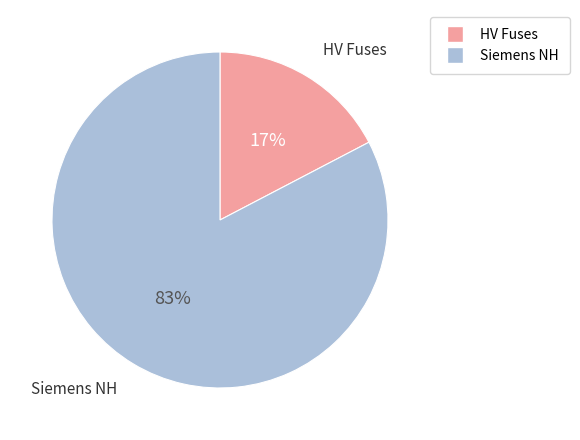

To the nearest percent, what is the average slice percentage?

50%